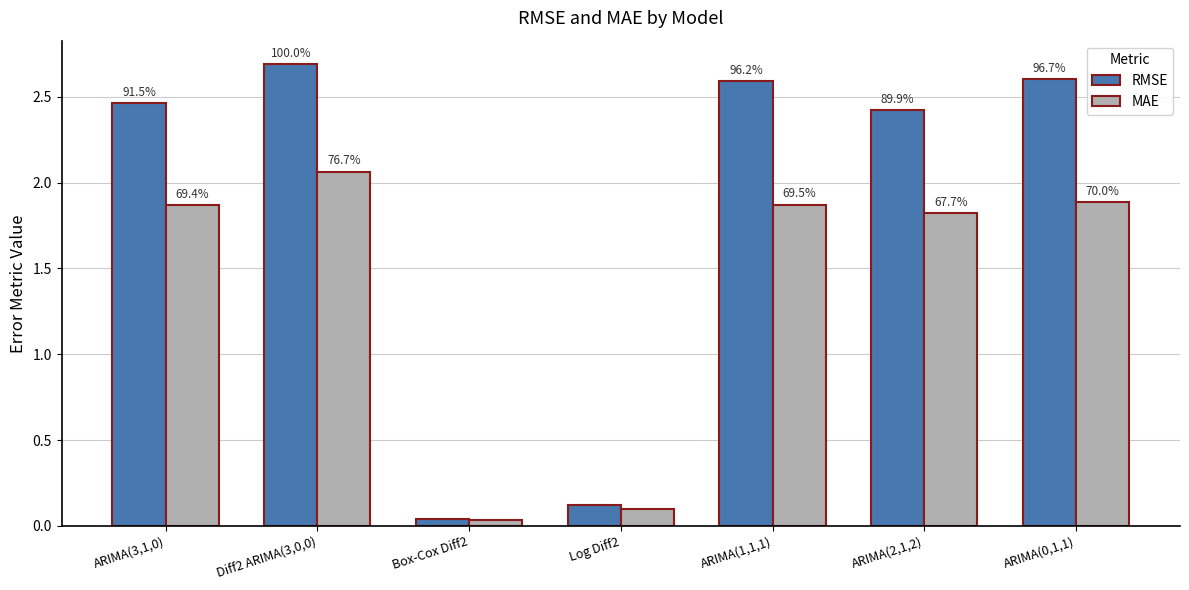

Is it true that MAE equals 0.7 at ARIMA(3,1,0)?

False